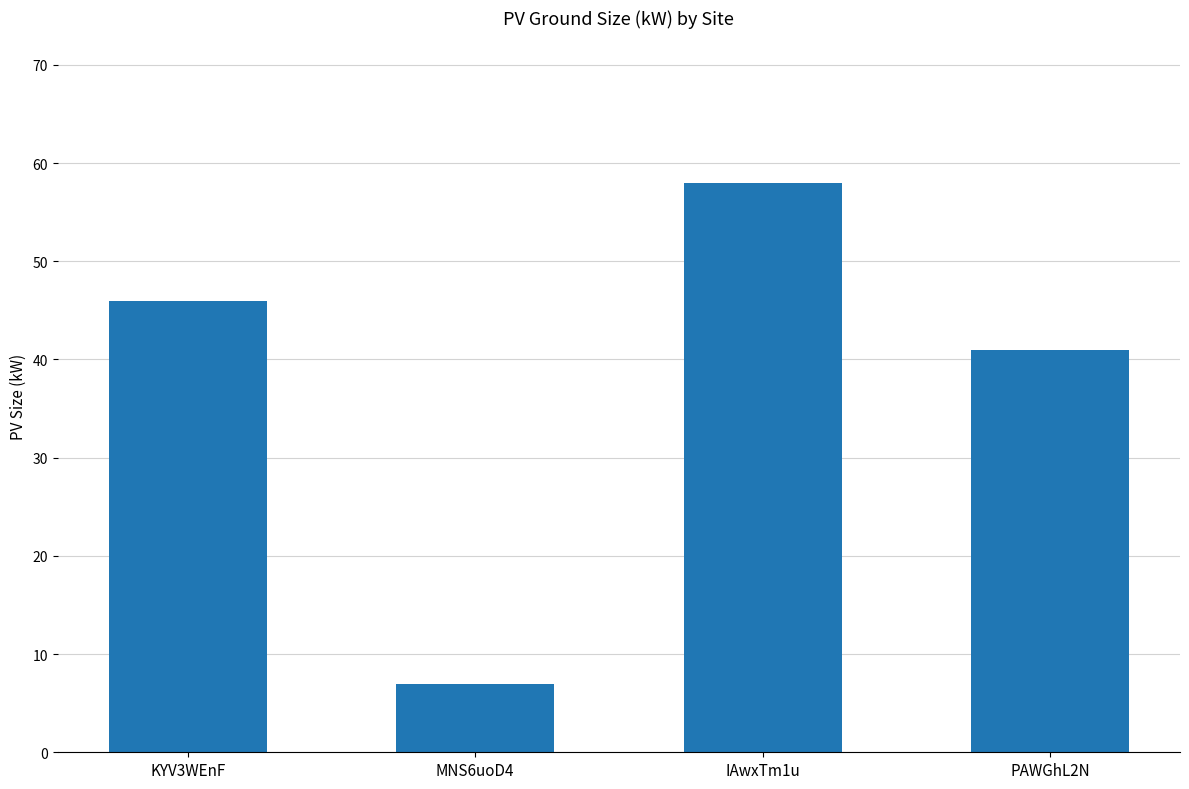

What is the difference between the maximum and minimum values?

51